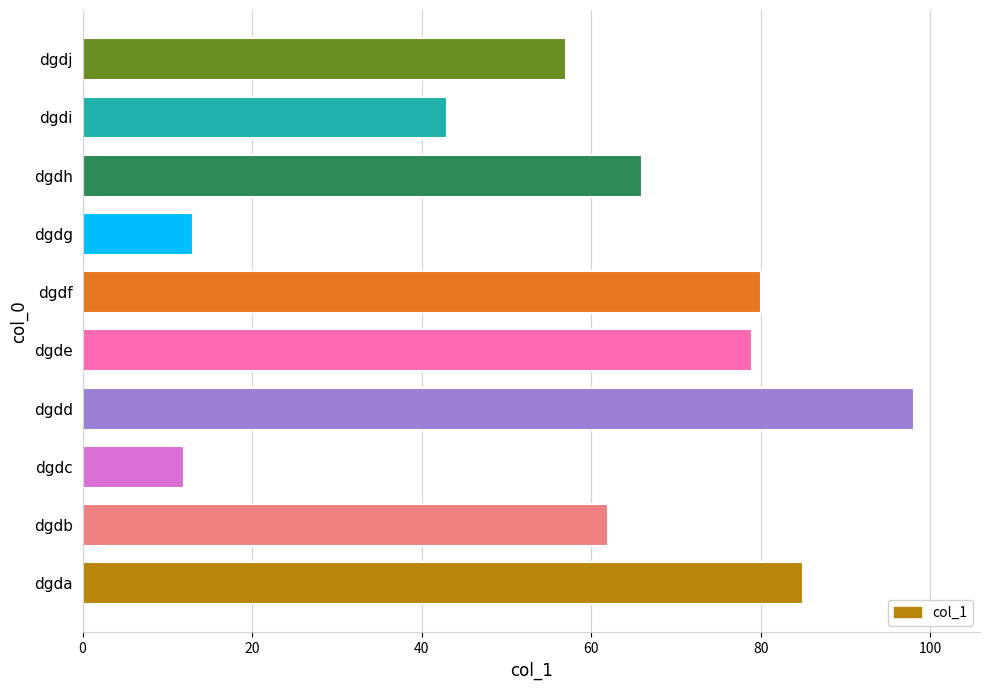

Rank the categories by value from lowest to highest.

dgdc, dgdg, dgdi, dgdj, dgdb, dgdh, dgde, dgdf, dgda, dgdd